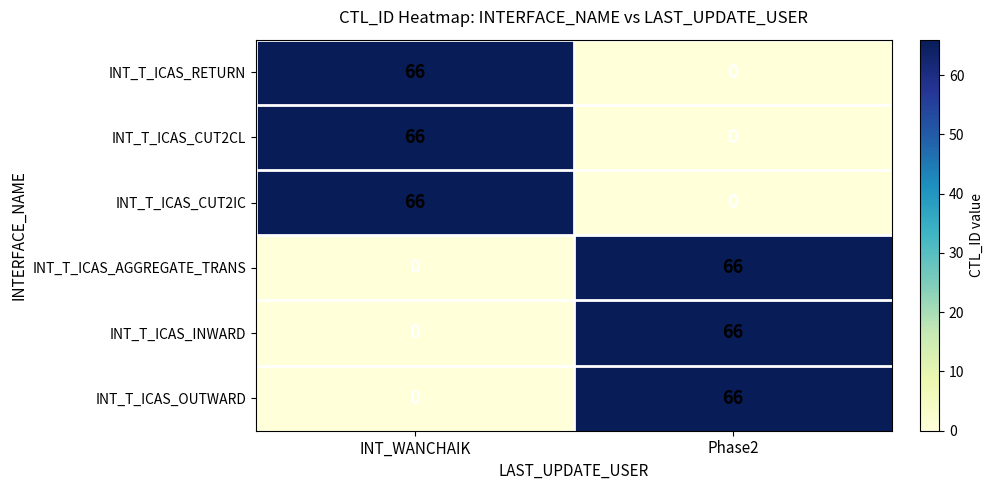

What is the difference between the highest and lowest values at Phase2?

66